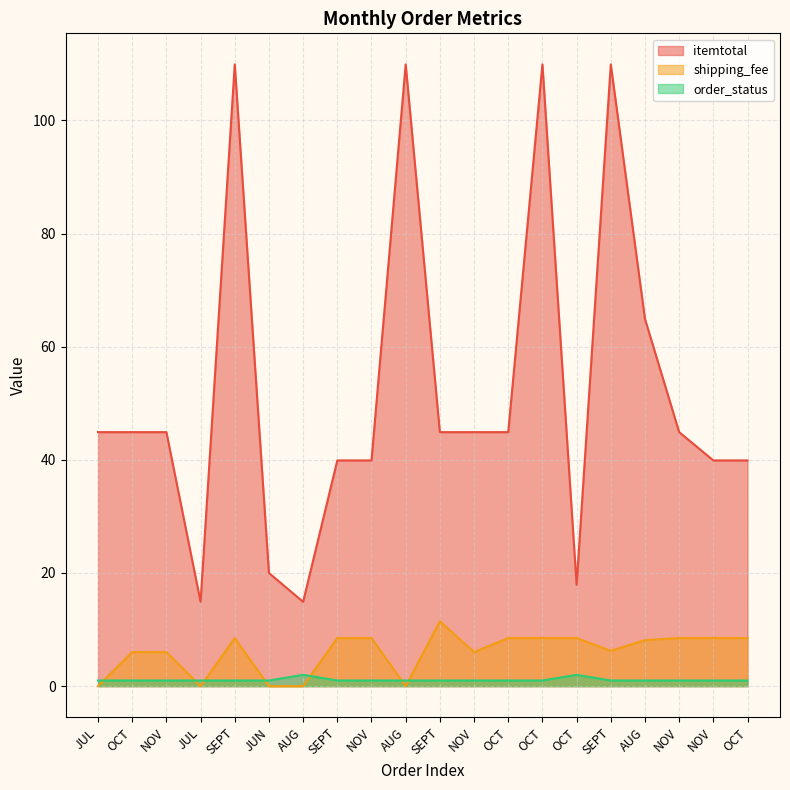

Reading right to left, transcribe all the data shown in this chart.

itemtotal: 39.9	39.9	44.9	64.9	109.9	17.9	109.9	44.9	44.9	44.9	109.9	39.9	39.9	14.9	20.0	109.9	14.9	44.9	44.9	44.9
shipping_fee: 8.5	8.5	8.5	8.1	6.2	8.5	8.5	8.5	6.0	11.4	0.0	8.5	8.5	0.0	0.0	8.5	0.0	6.0	6.0	0.0
order_status: 1.0	1.0	1.0	1.0	1.0	2.0	1.0	1.0	1.0	1.0	1.0	1.0	1.0	2.0	1.0	1.0	1.0	1.0	1.0	1.0